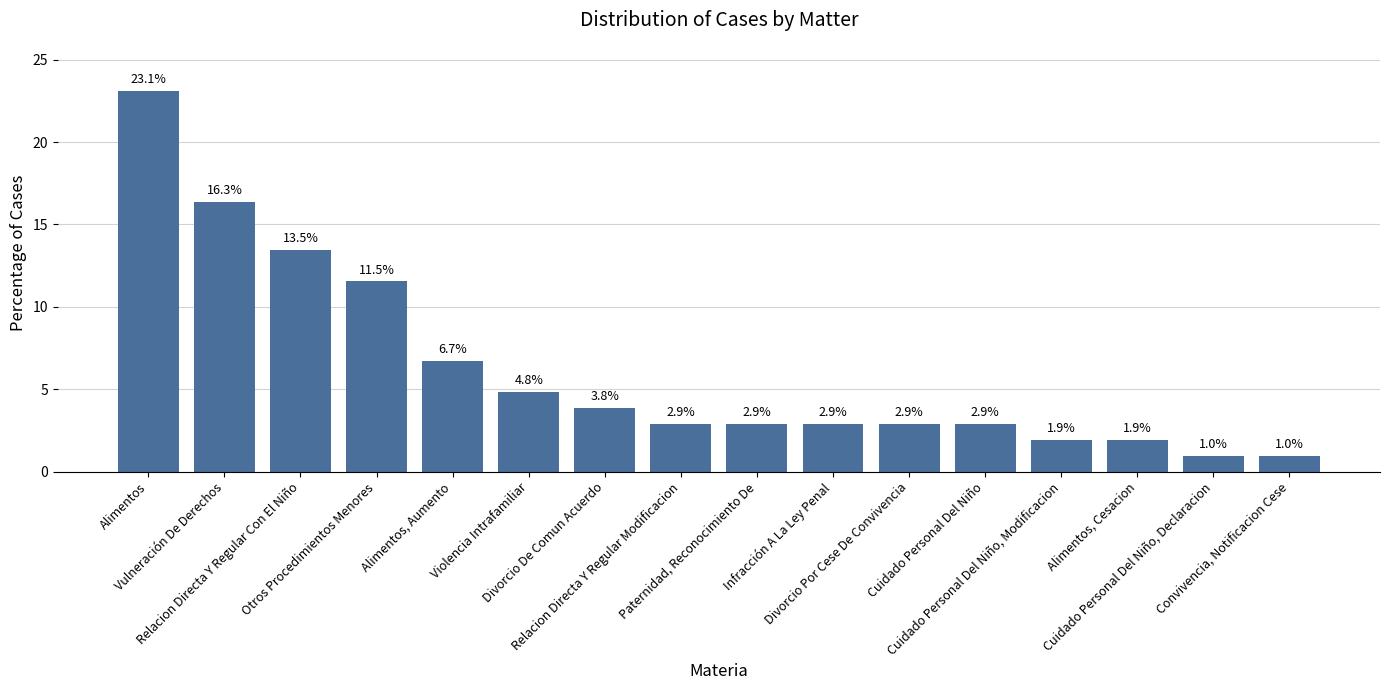

Reading left to right, what are all the values shown in this chart?

23.1	16.3	13.5	11.5	6.7	4.8	3.8	2.9	2.9	2.9	2.9	2.9	1.9	1.9	1.0	1.0